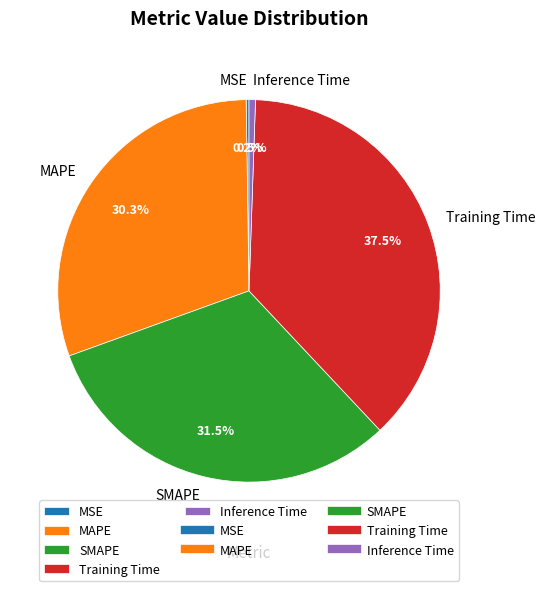

How much of the chart is everything except Training Time?

62.5%